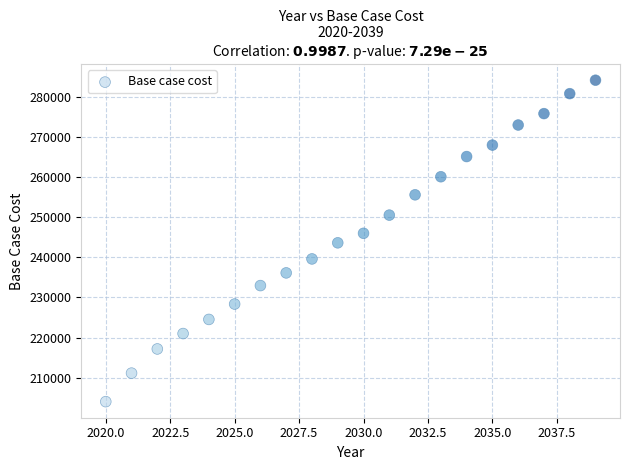

What is the range of X values (max minus min)?

19.0